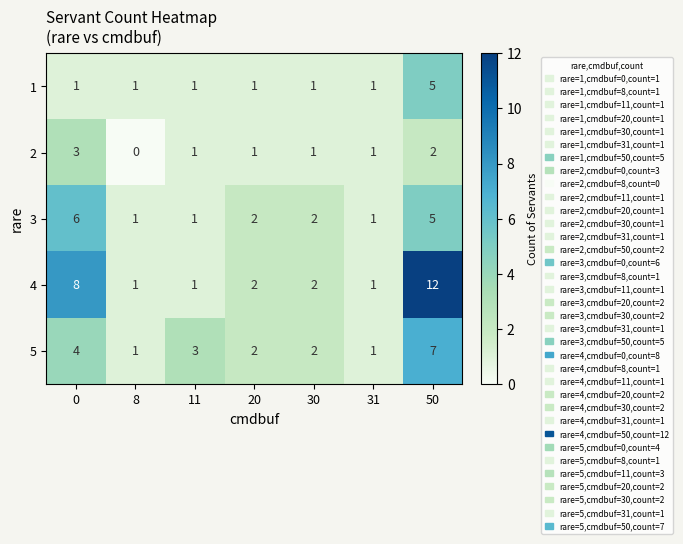

At which category is the sum across all series the highest?

50